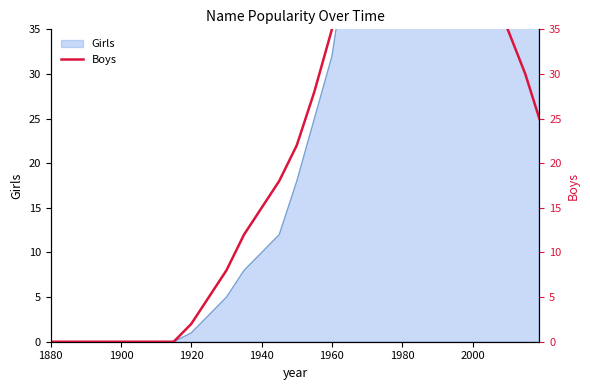

True or false: the data shows 18 at 21.

False